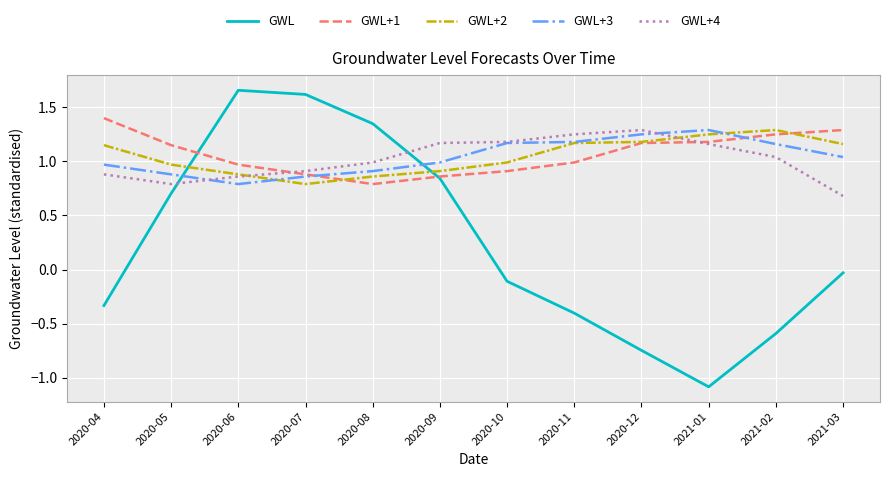

What are all the series names shown in the legend?

GWL, GWL+1, GWL+2, GWL+3, GWL+4